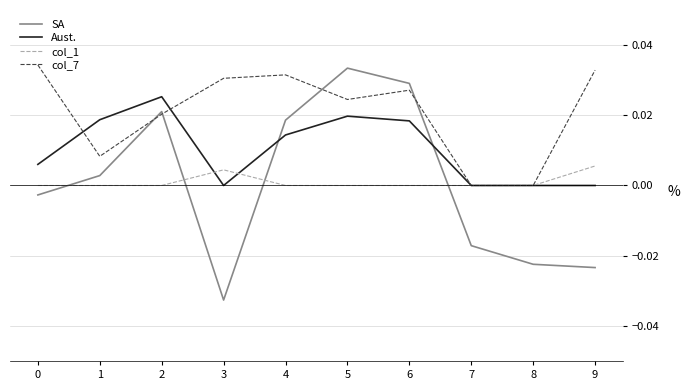

Count the number of categories in the chart.

10